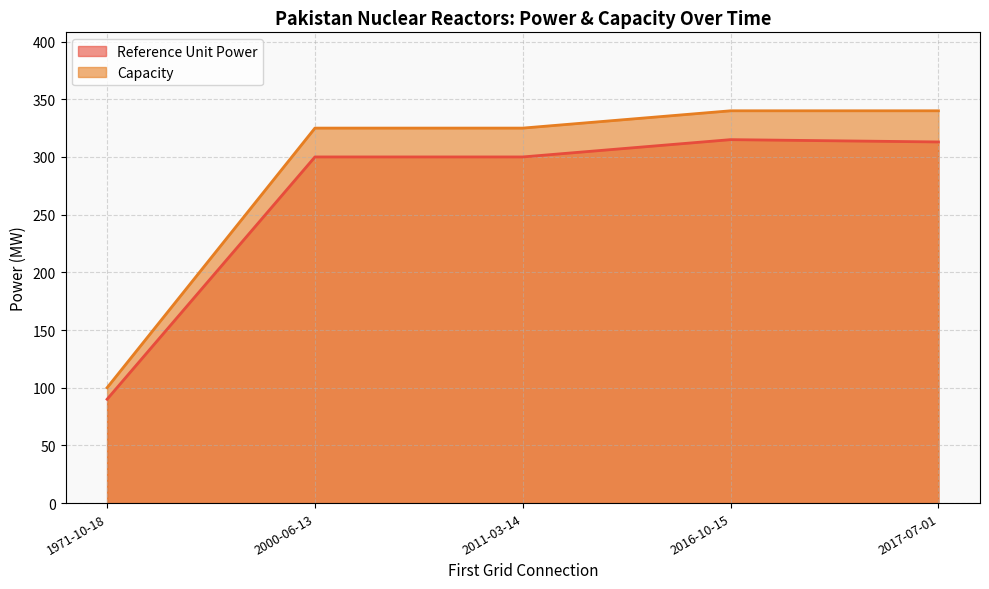

True or false: Reference Unit Power and Capacity cross at least once.

False